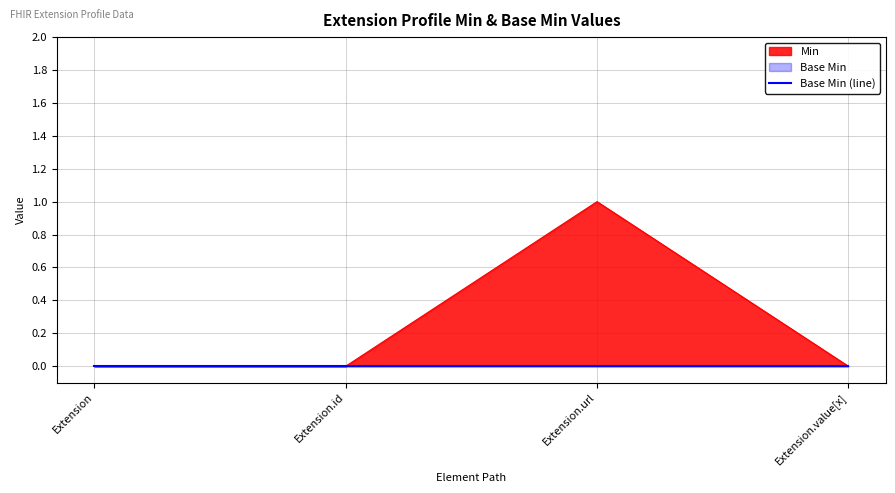

List the labels in order of value, smallest first.

Extension, Extension.id, Extension.value[x], Extension.url